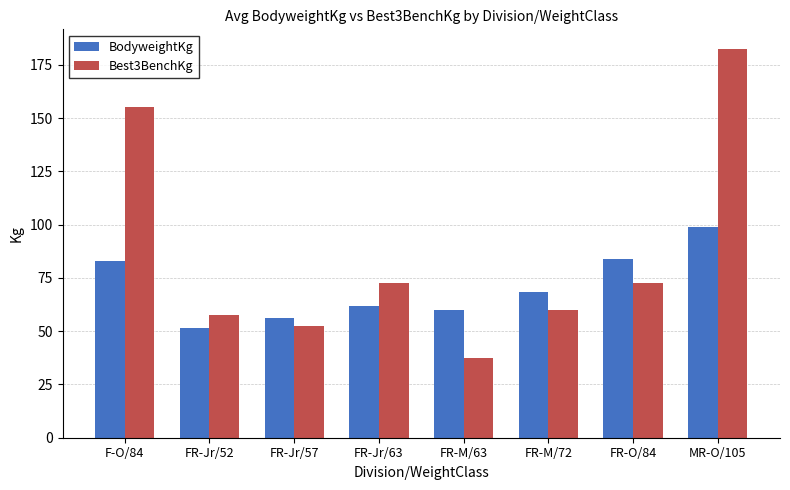

What is the spread (max minus min) of values at FR-M/72?

8.4